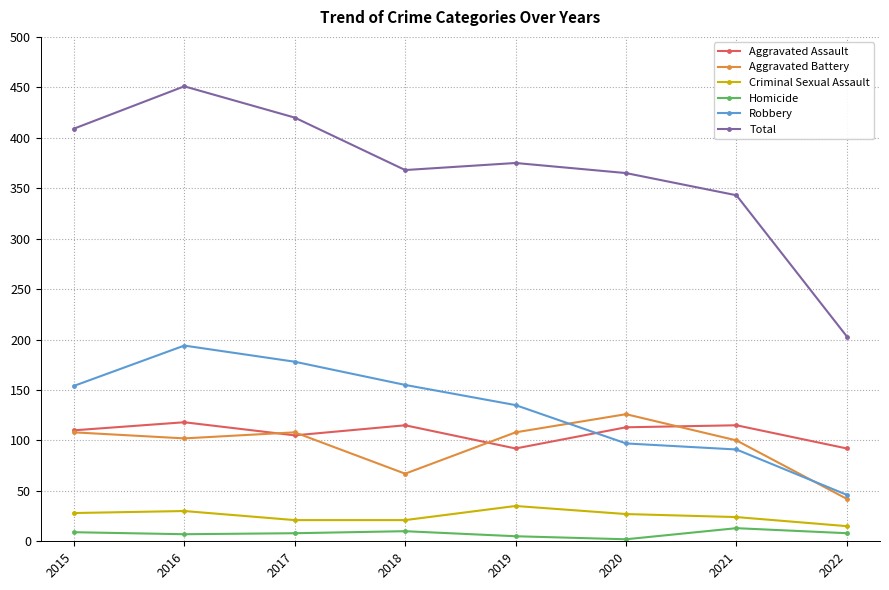

Does the chart have visible grid lines?

Yes